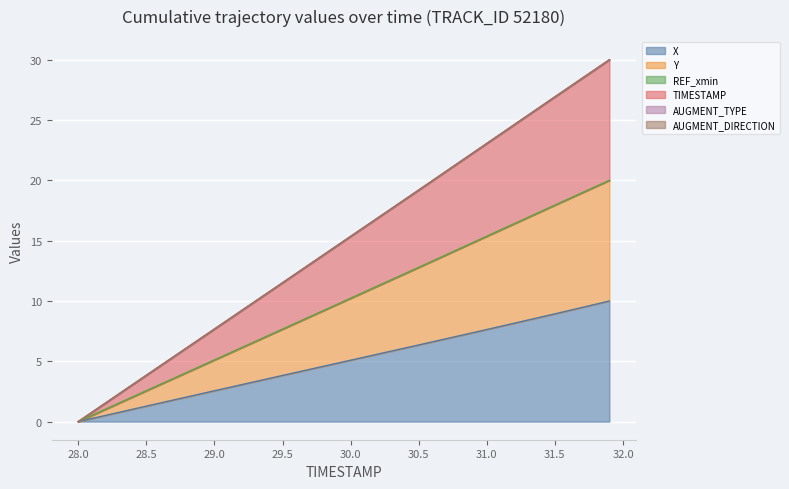

True or false: Y has a value of 0.0 at 28.0.

True